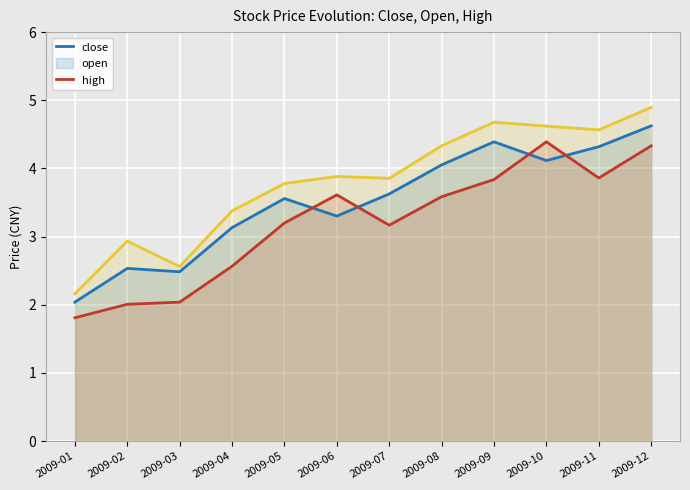

True or false: high has a value of 2.2 at 2009-01.

True